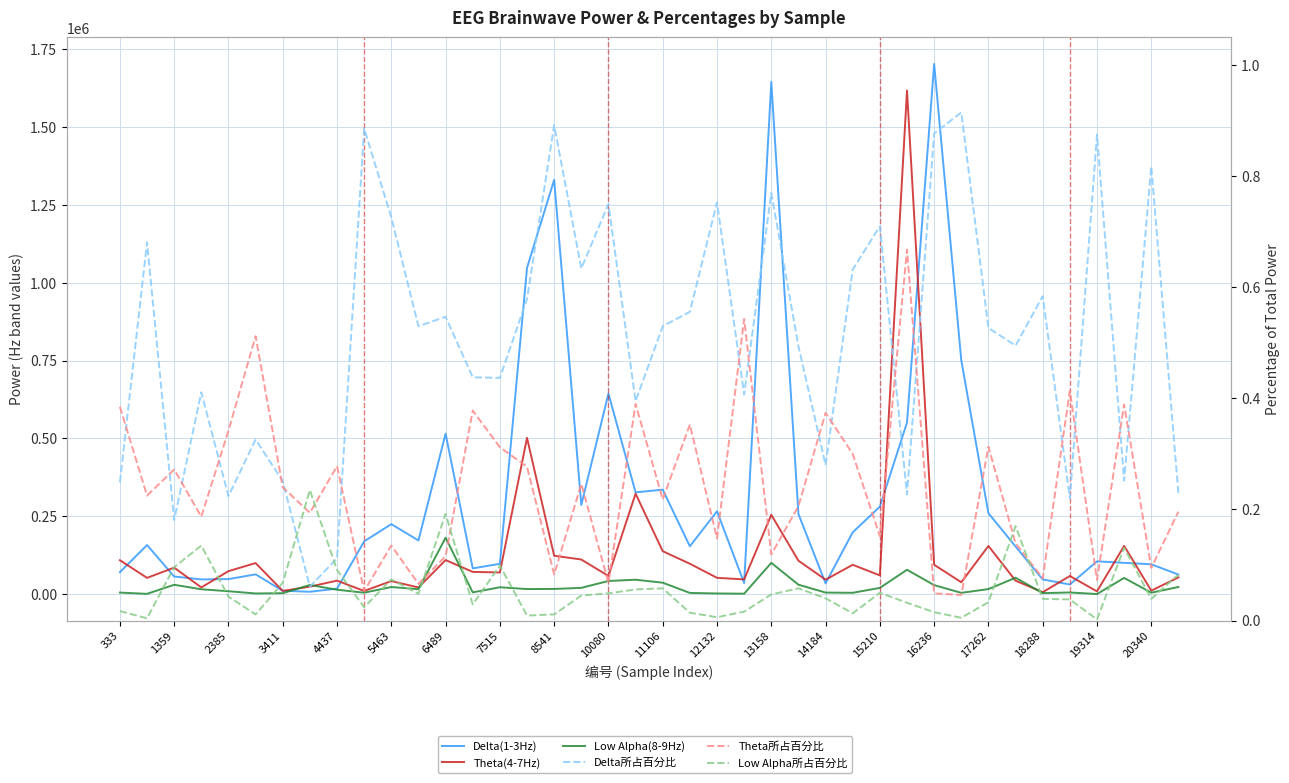

At which category is the sum across all series the highest?

29